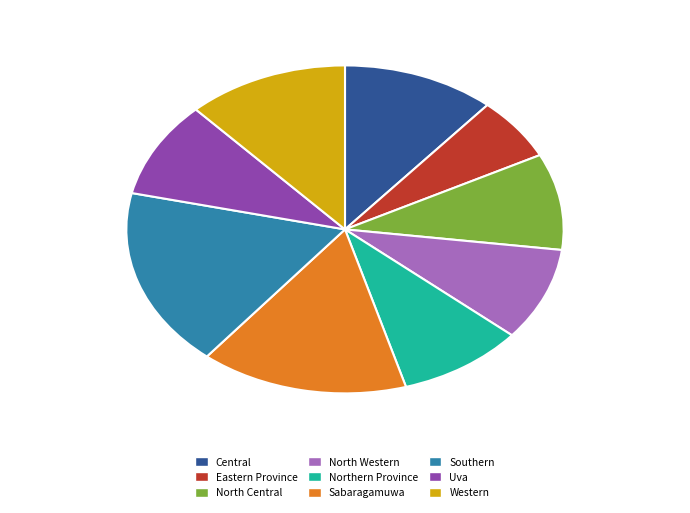

What is the largest slice in the pie chart?

Southern